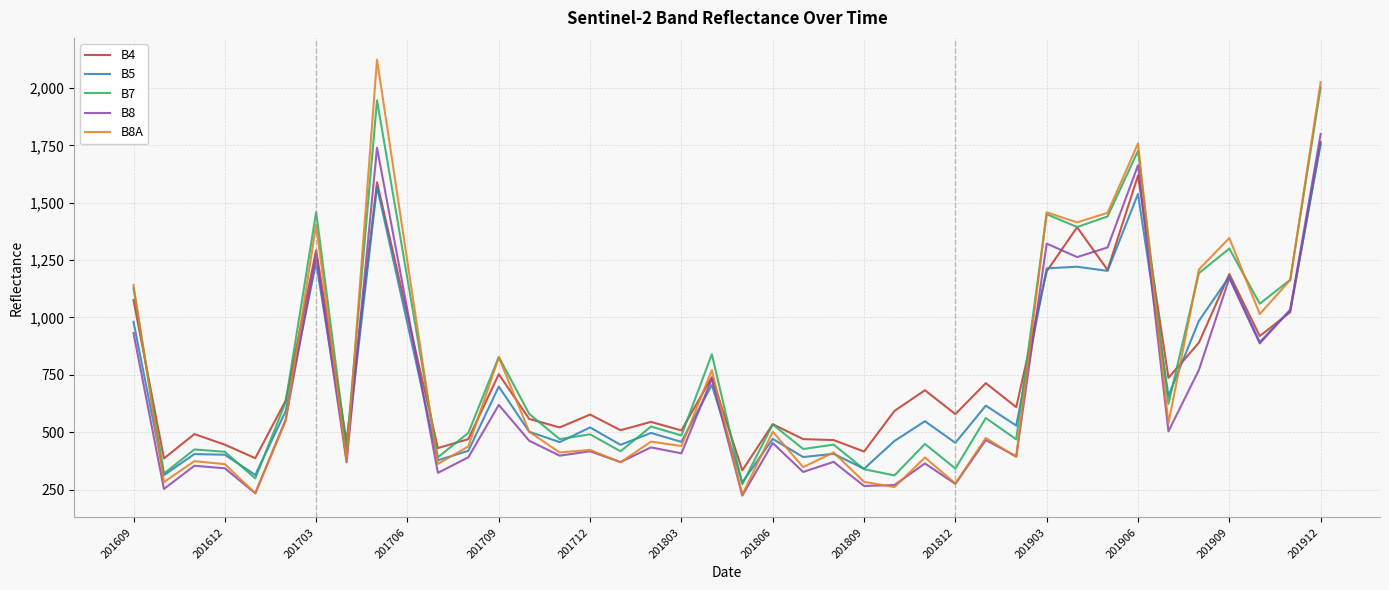

What is the difference between the second highest and minimum values in the B4 series?

1284